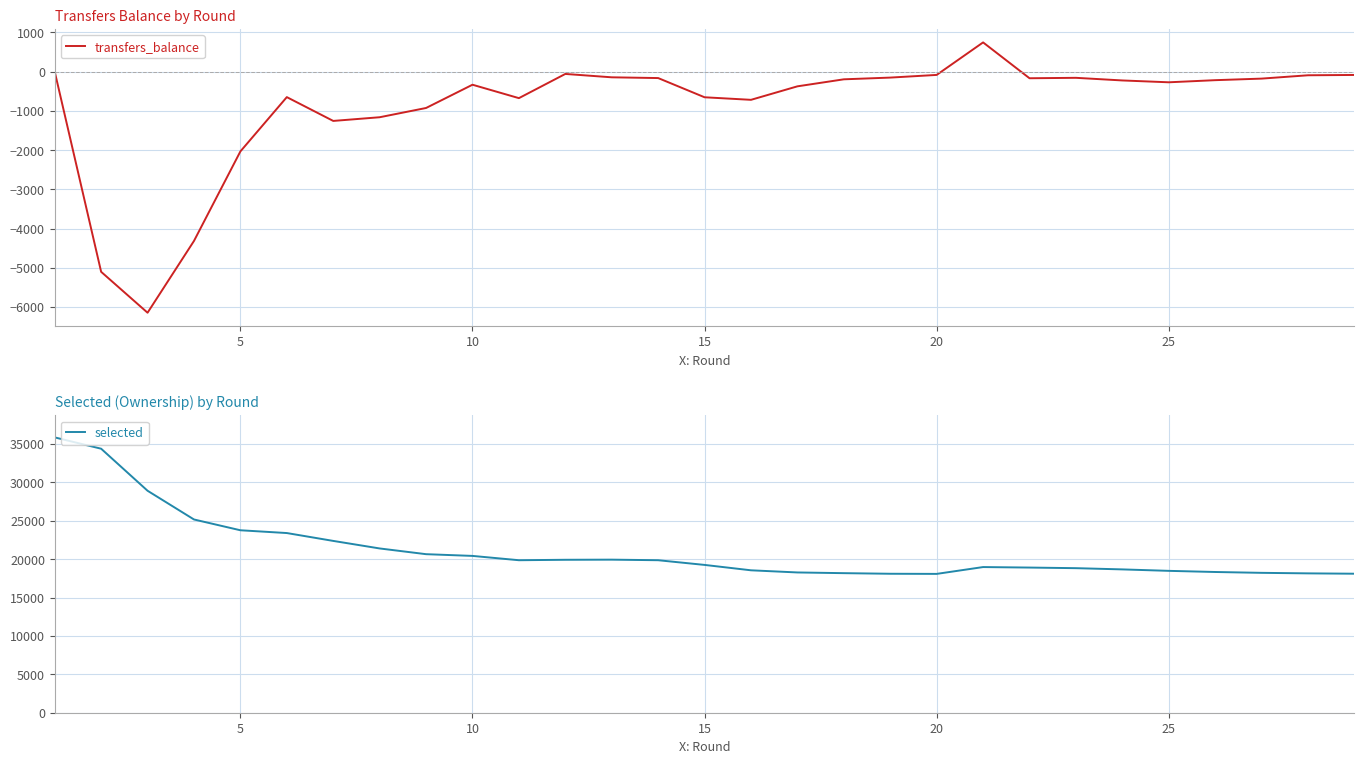

Reading left to right, list all the values displayed in this chart.

transfers_balance: 0	-5104	-6147	-4317	-2034	-650	-1257	-1163	-927	-334	-676	-59	-145	-164	-654	-719	-375	-196	-152	-84	745	-169	-158	-225	-272	-218	-178	-93	-85
selected: 35855	34382	28907	25166	23761	23399	22375	21393	20647	20422	19860	19917	19934	19860	19249	18547	18267	18175	18097	18080	18969	18904	18825	18665	18476	18327	18217	18148	18103